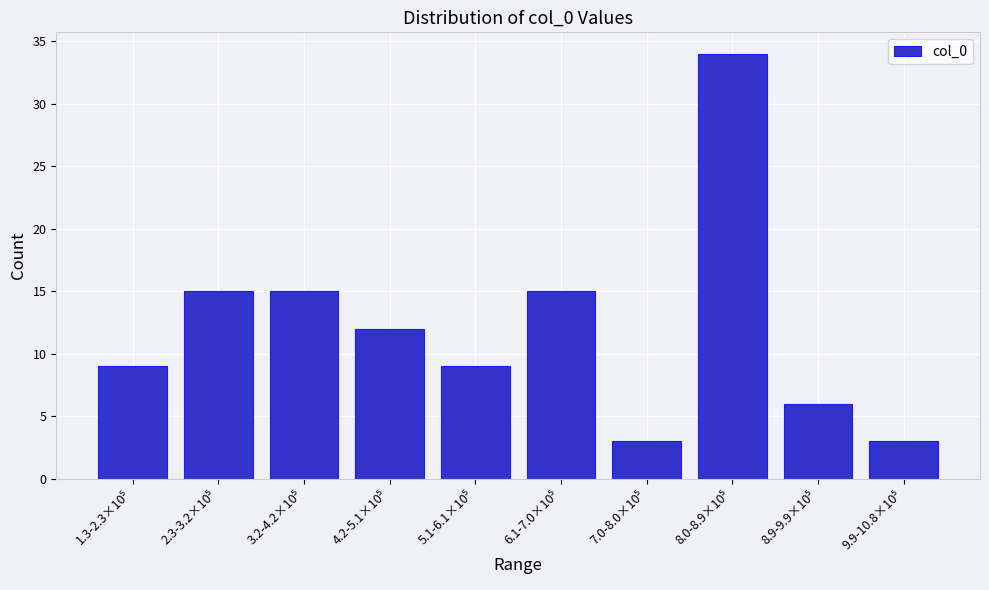

Reading right to left, what are all the values shown in this chart?

3	6	34	3	15	9	12	15	15	9